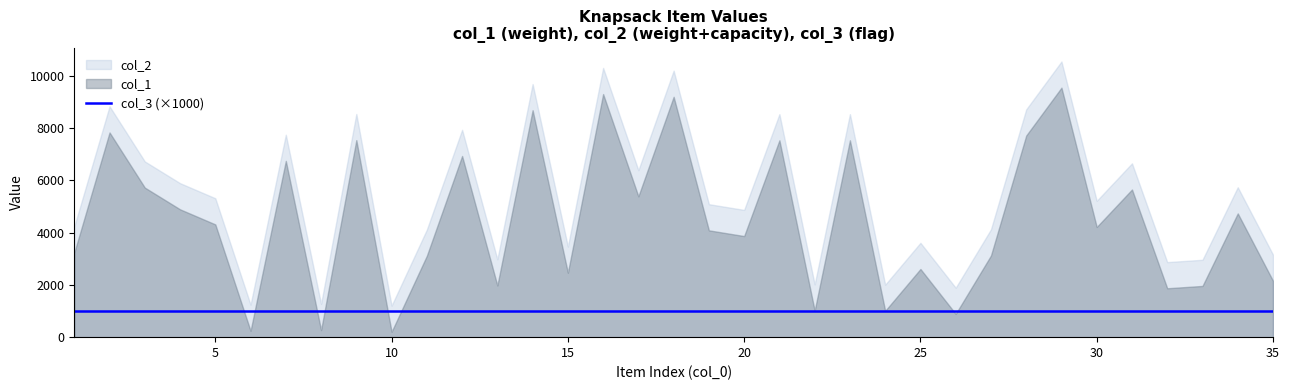

True or false: col_3 has more than 2 interior local peaks.

False